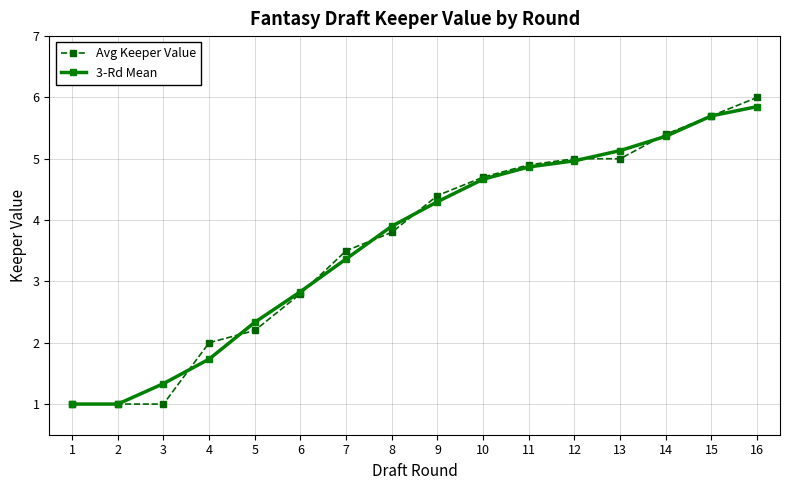

Where does the 3-Rd Mean series first go above 4?

9